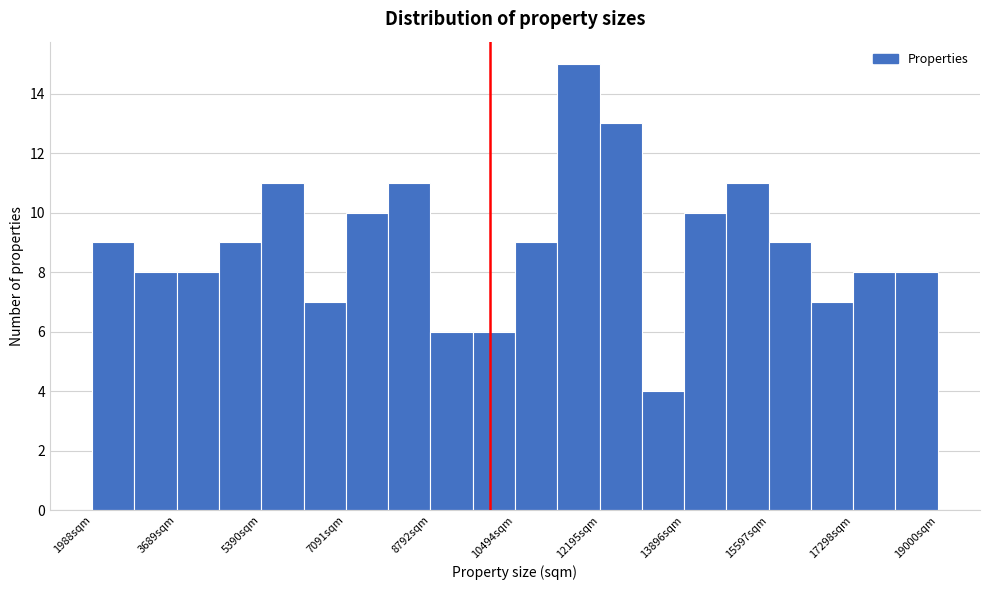

Which range on the x-axis has the tallest bar?

11400 to 12200